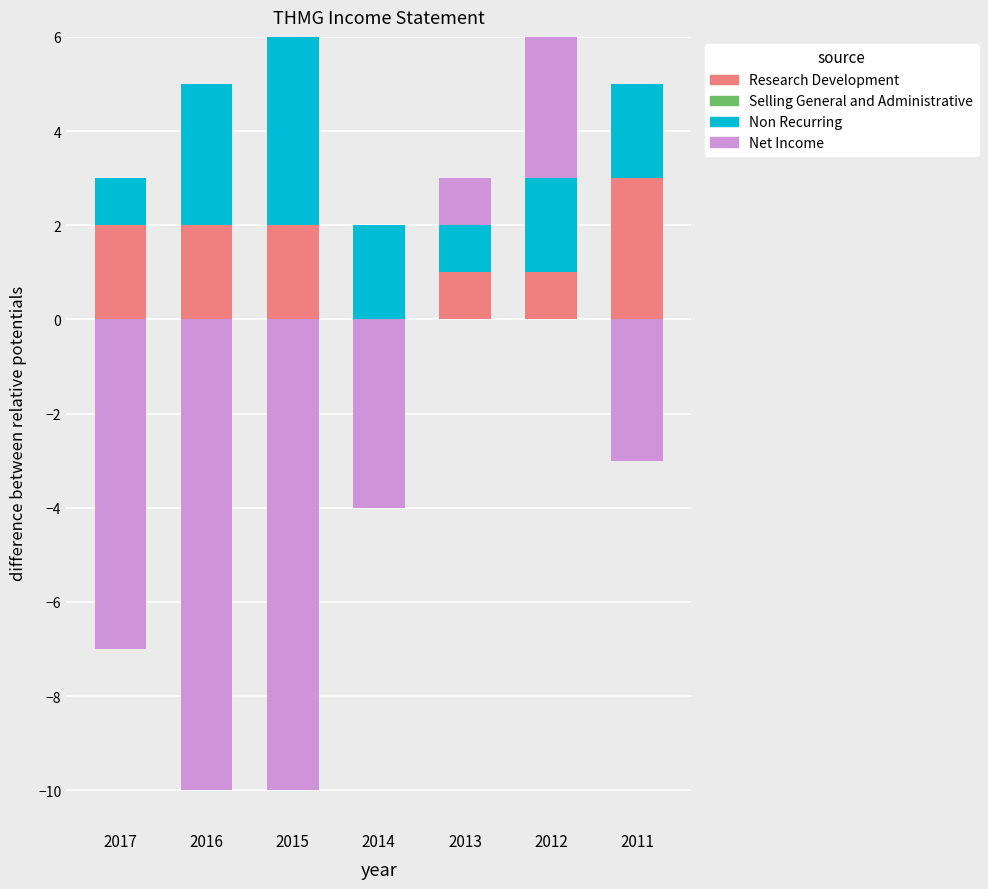

Between 2017 and 2014, which is larger?

2017